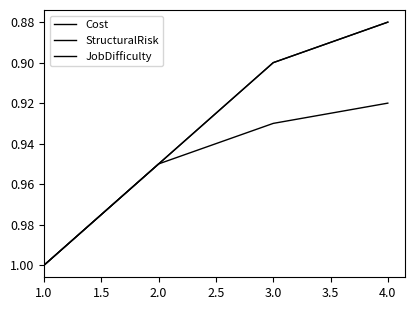

At which label does JobDifficulty reach its peak?

1.0